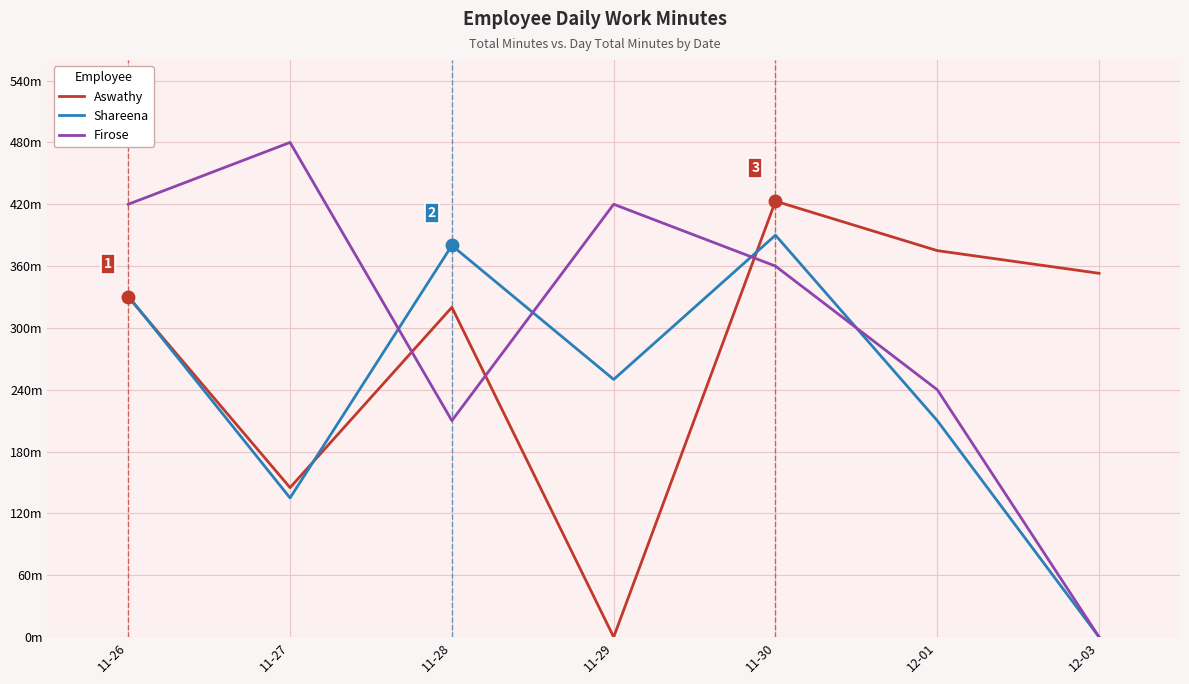

How many intersections are there between Firose and Shareena?

4